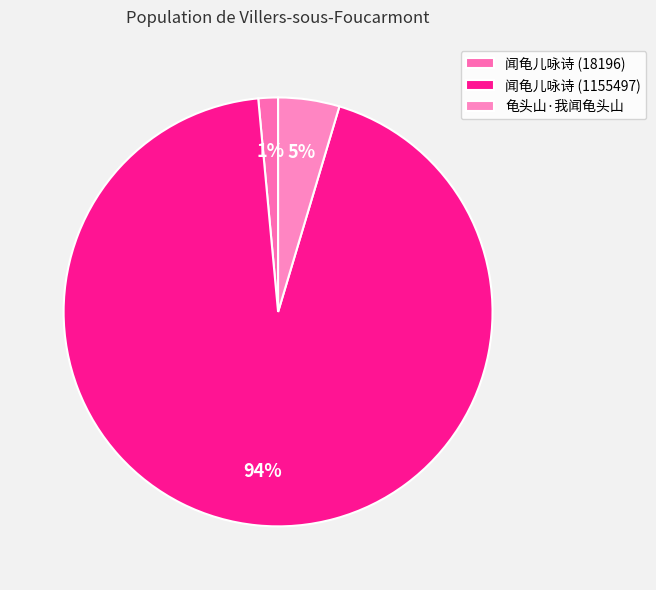

To the nearest percent, what is the difference between the 闻龟儿咏诗 (18196) and 龟头山·我闻龟头山 slice percentages?

3%